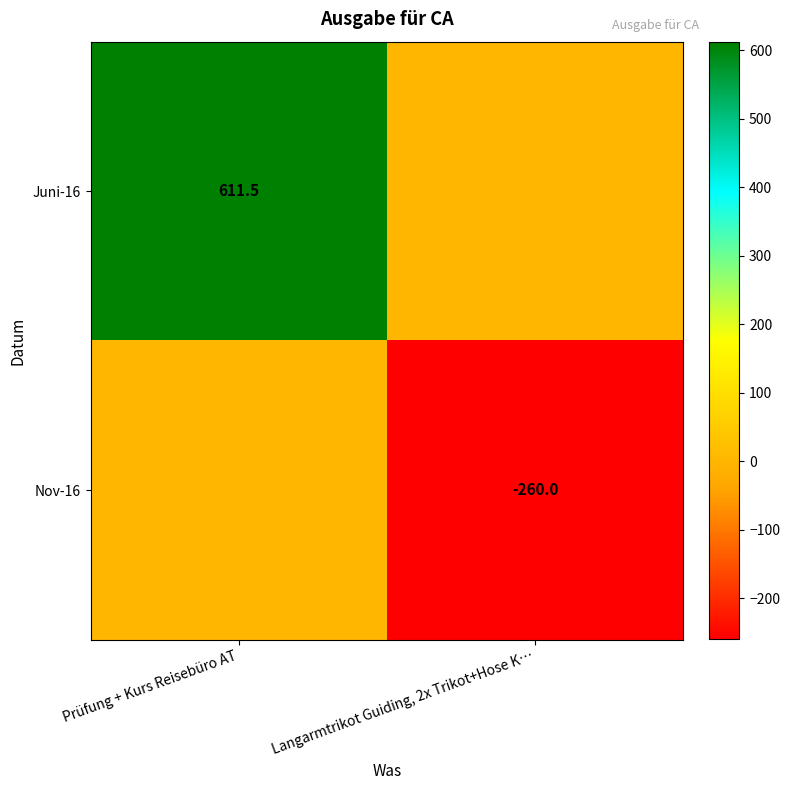

Is it true that Juni-16 equals 888.7 at Prüfung + Kurs Reisebüro AT?

False